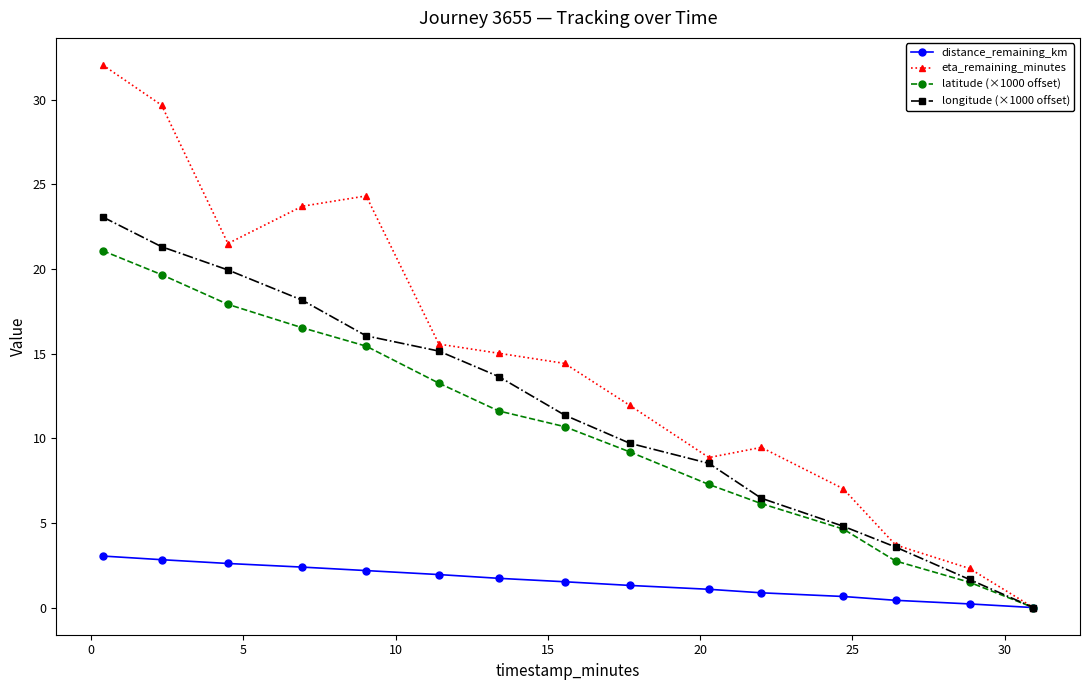

Is this an area chart (filled region under the line)?

No